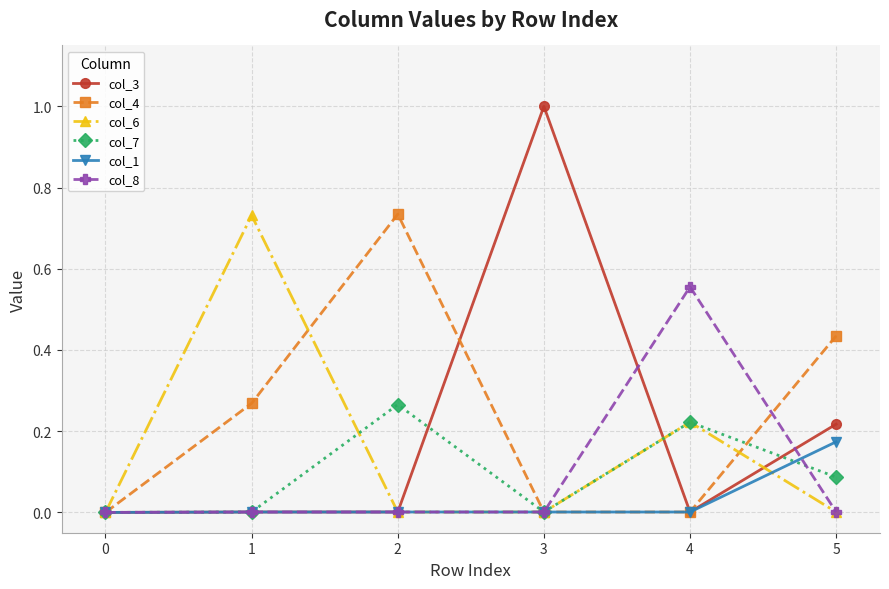

How many series are shown in this chart?

6